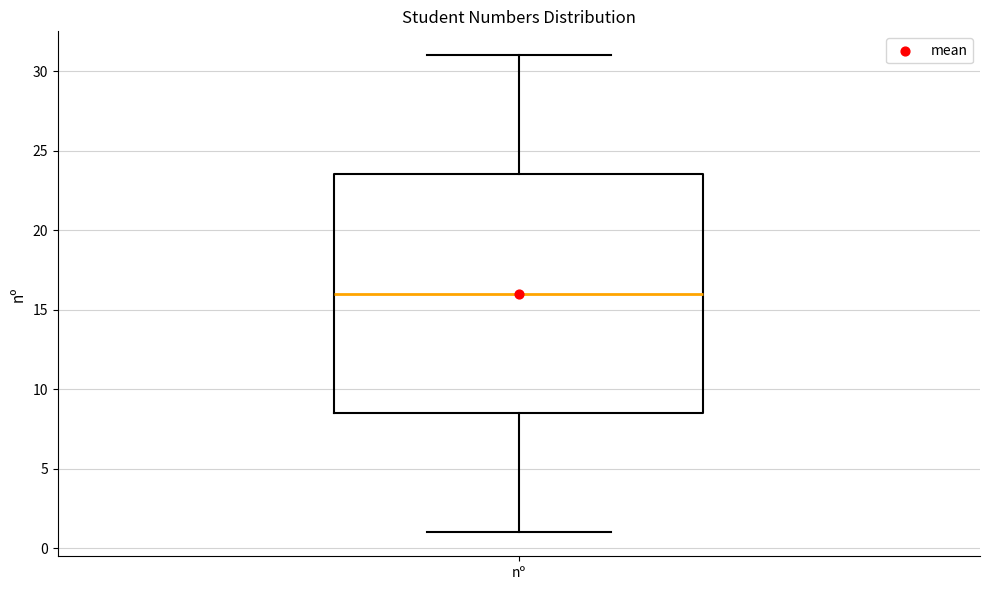

Transcribe this box plot: give where the median line is, the range the box spans, and where the two whiskers end, as read against the y-axis. The values are not printed on the chart, so give them approximately, as read against the axis.

median 16.0, box 8.5 to 23.5, whiskers 1.0 to 31.0